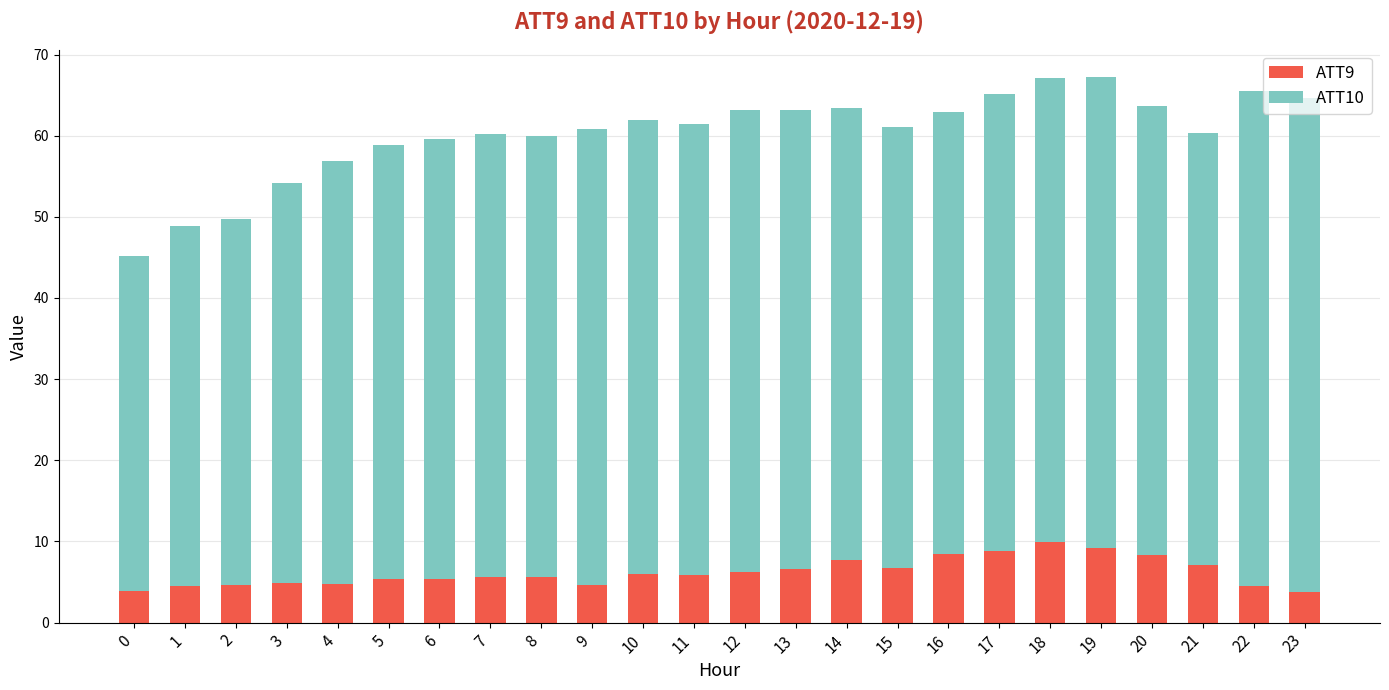

What is the value of the ATT9 bar at the 9th from the left?

5.6